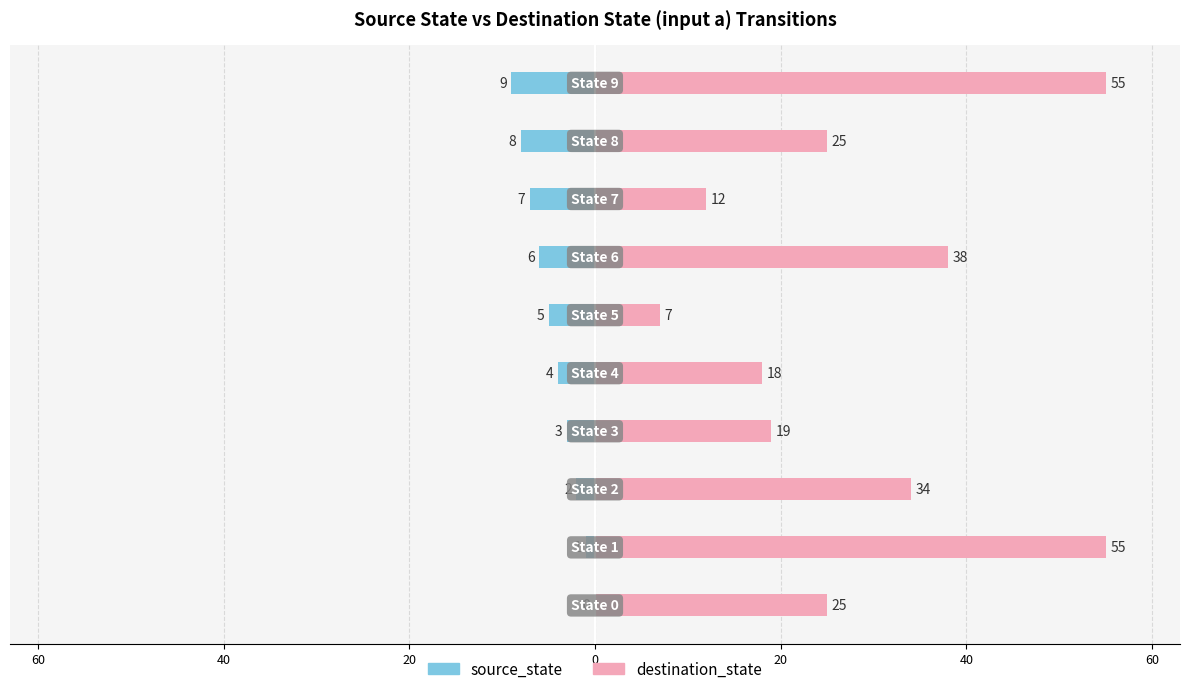

How many values in the source_state series are below -4?

5